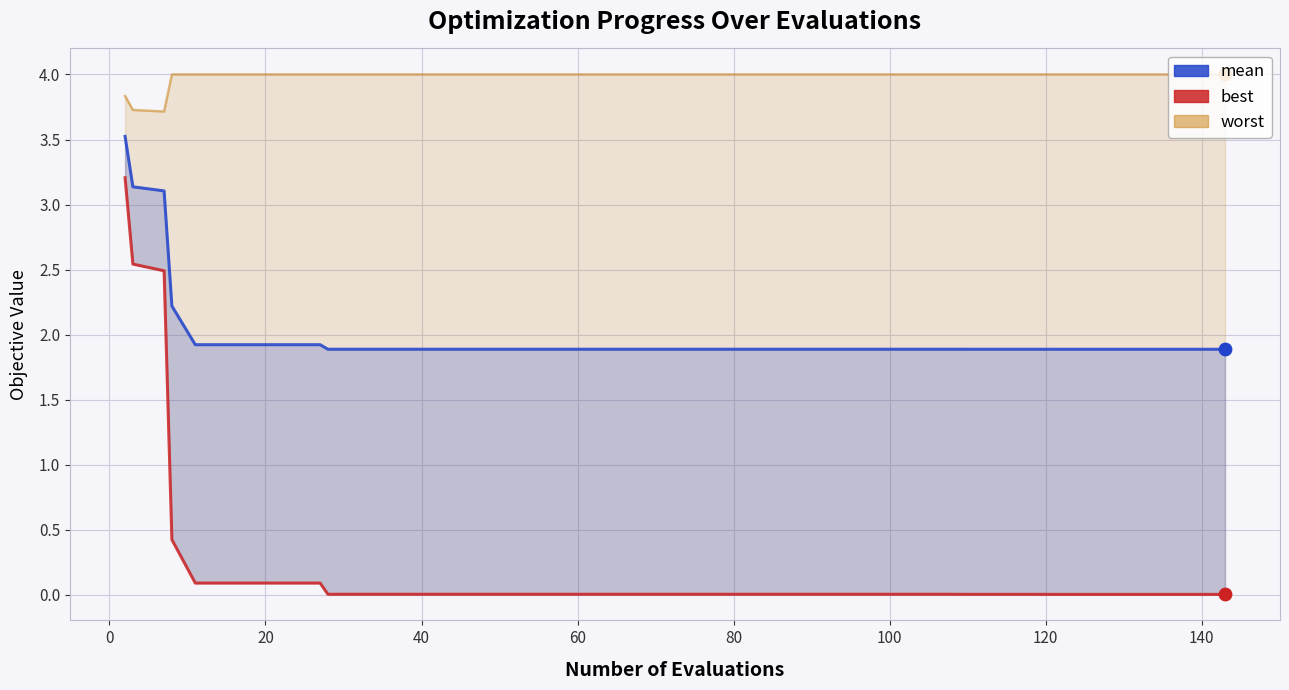

What are all the series names shown in the legend?

worst, mean, best